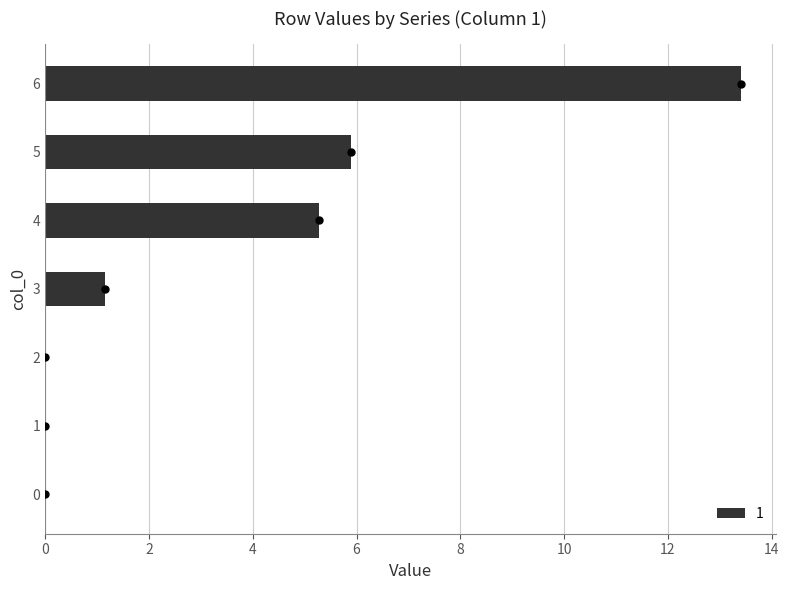

True or false: the data shows 2.4 at 4.

False